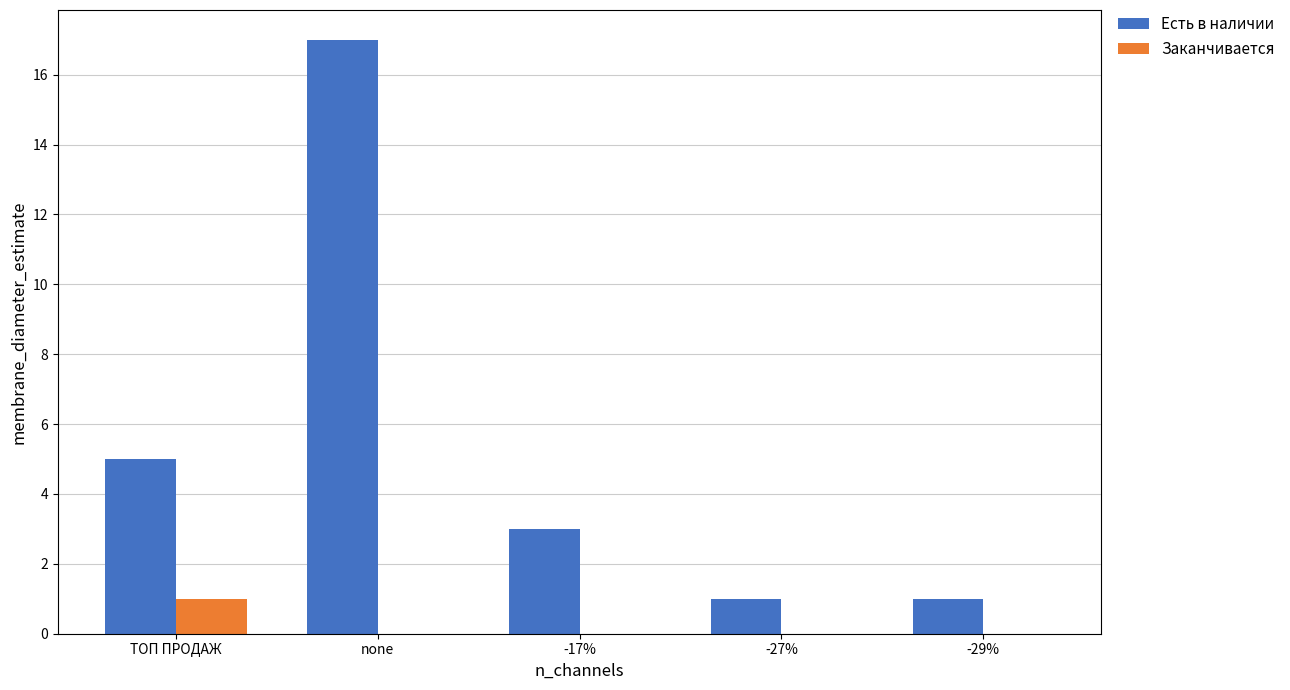

What are all the series names shown in the legend?

Есть в наличии, Заканчивается